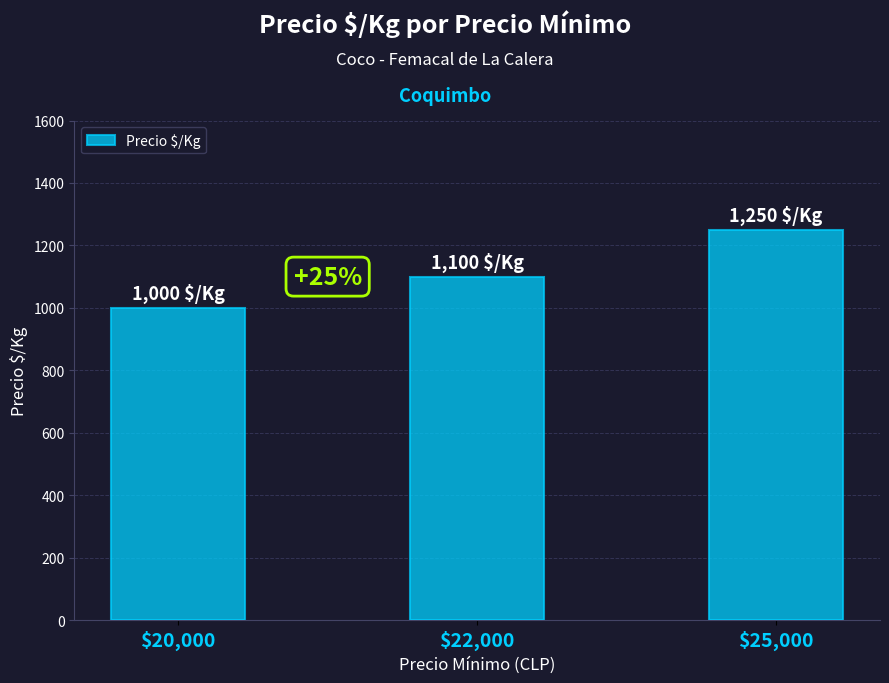

Which category has the lowest value across all series?

$20,000